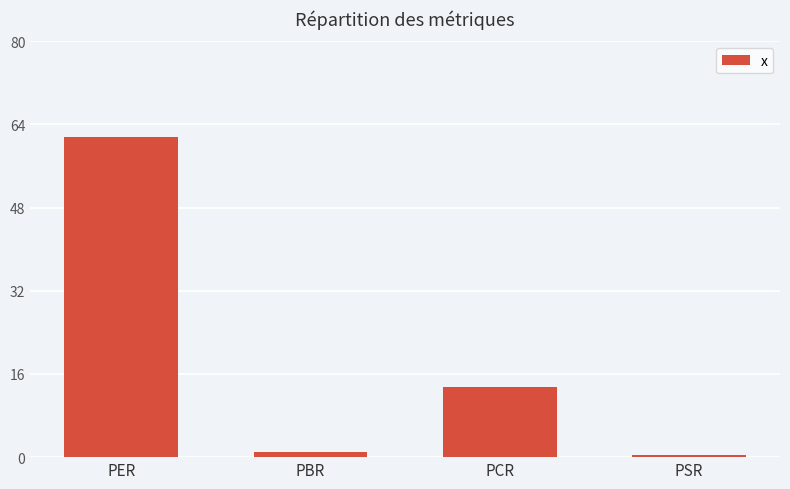

What is the change in value from PBR to PSR?

-0.5